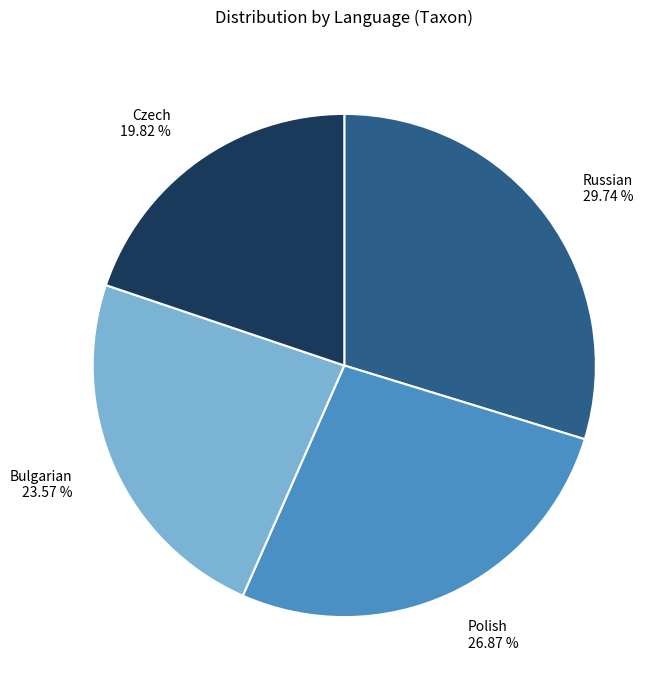

How much of the chart is everything except Polish?

73.1%